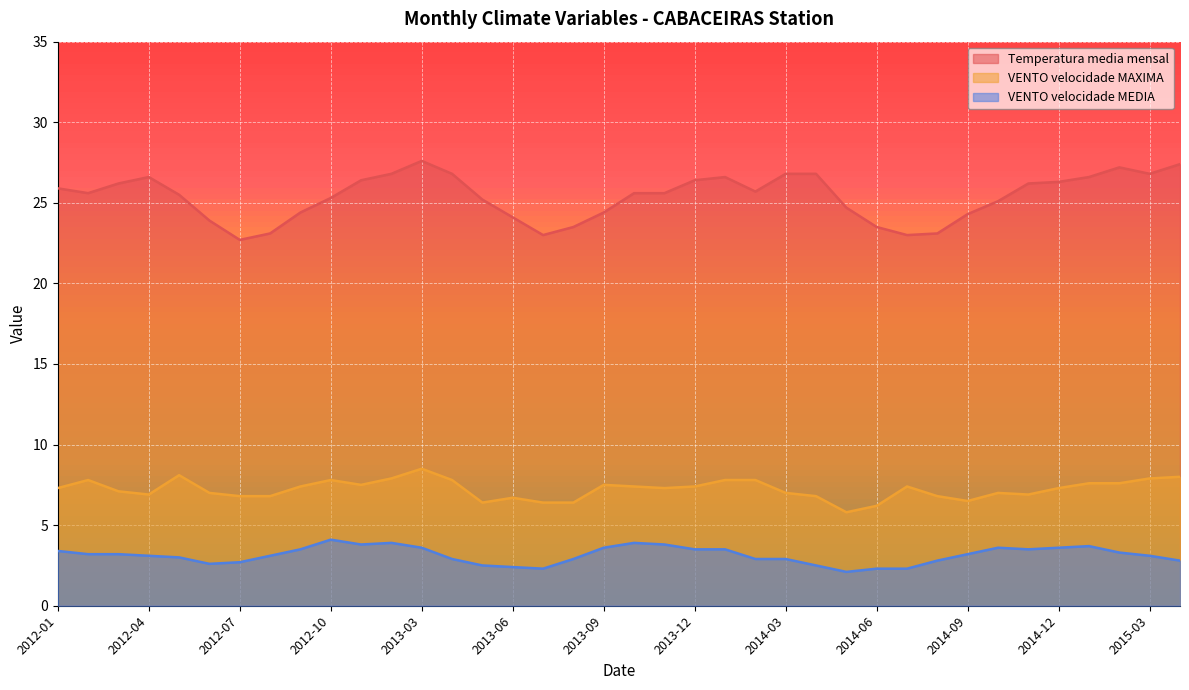

Is it true that VENTO_velocidade_MAXIMA equals 6.4 at 2013-08?

True